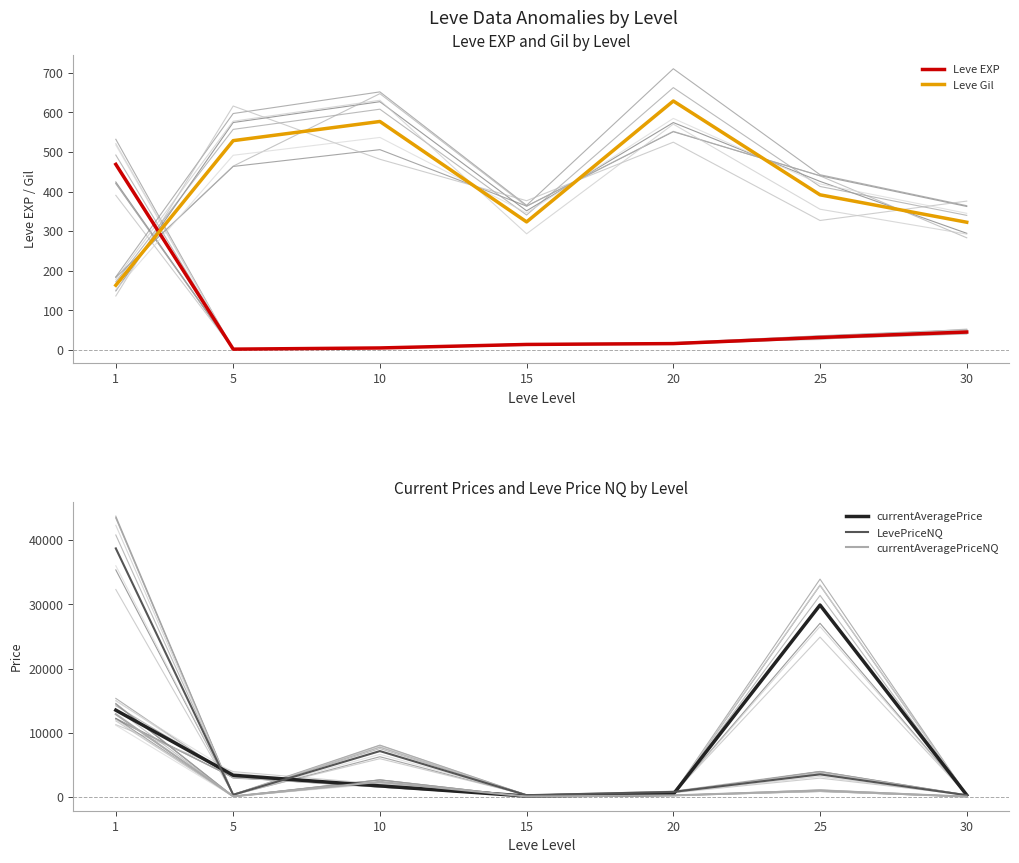

Reading right to left, what are all the values shown in this chart?

Leve EXP: 45.5	31.8	16.3	14.2	5.3	2.3	468.5
Leve Gil: 322.5	391.7	628.3	323.3	576.7	528.3	163.5
currentAveragePrice: 327.8	29895.4	462.9	166.1	1752.9	3408.3	13540.4
LevePriceNQ: 303.1	3549.5	819.4	305.8	7171.9	373.0	38710.5
currentAveragePriceNQ: 84.4	1016.5	273.1	101.9	2390.6	124.3	12907.2